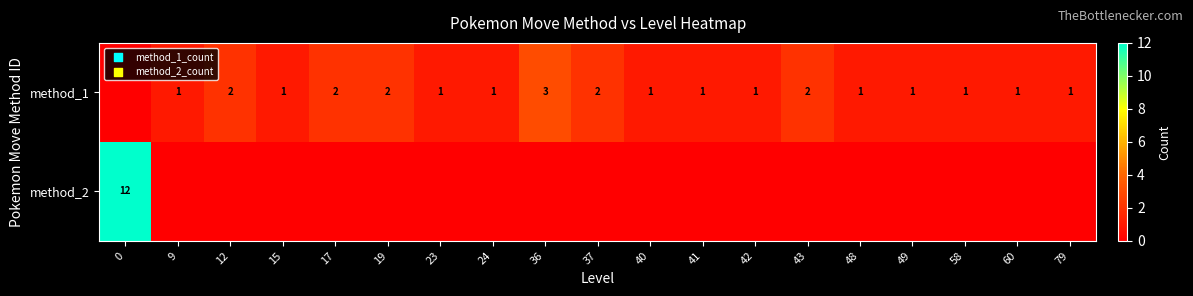

What is the sum of the method_1 values at 17 and 41?

3